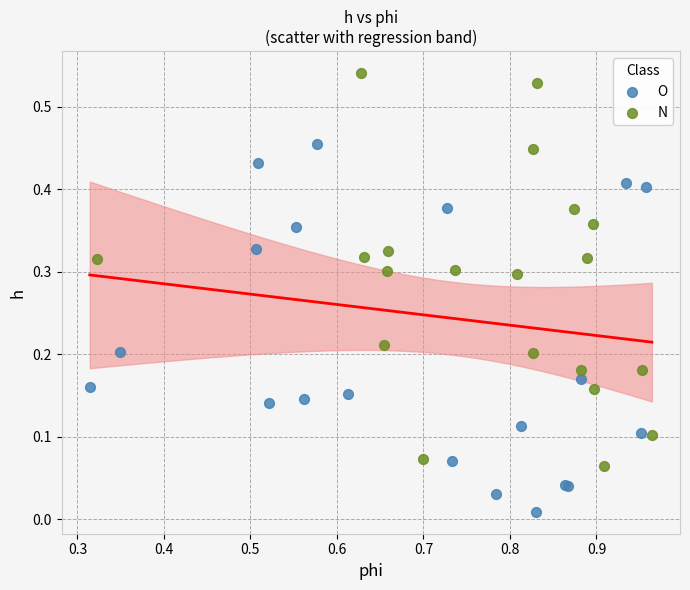

Which series has the largest Y range (max minus min)?

N